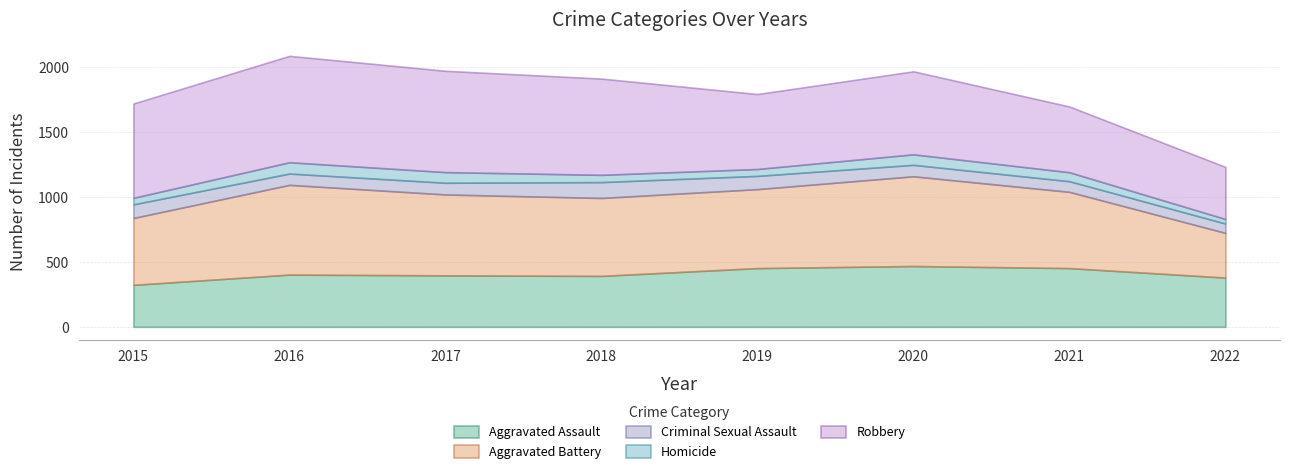

Count the number of data series in this chart.

5